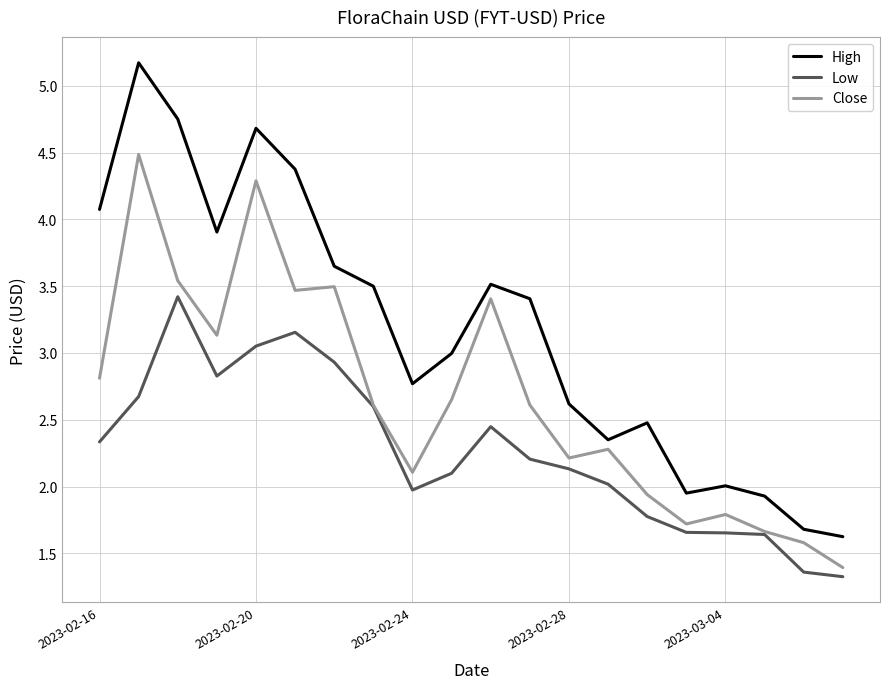

True or false: High and Low intersect in this chart.

False